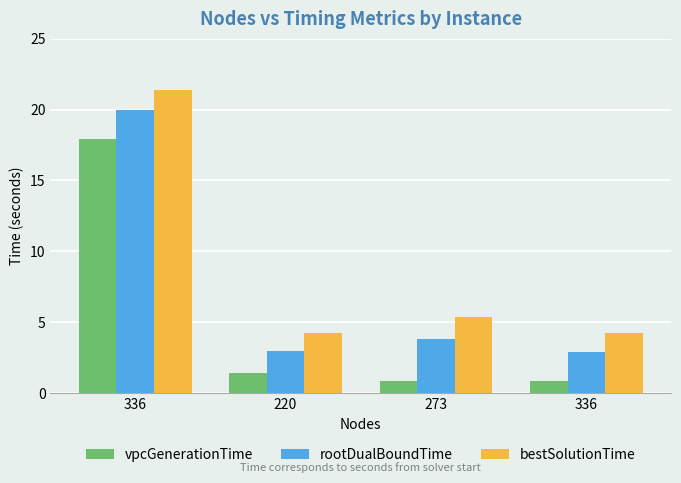

Does the chart contain stacked bars?

No